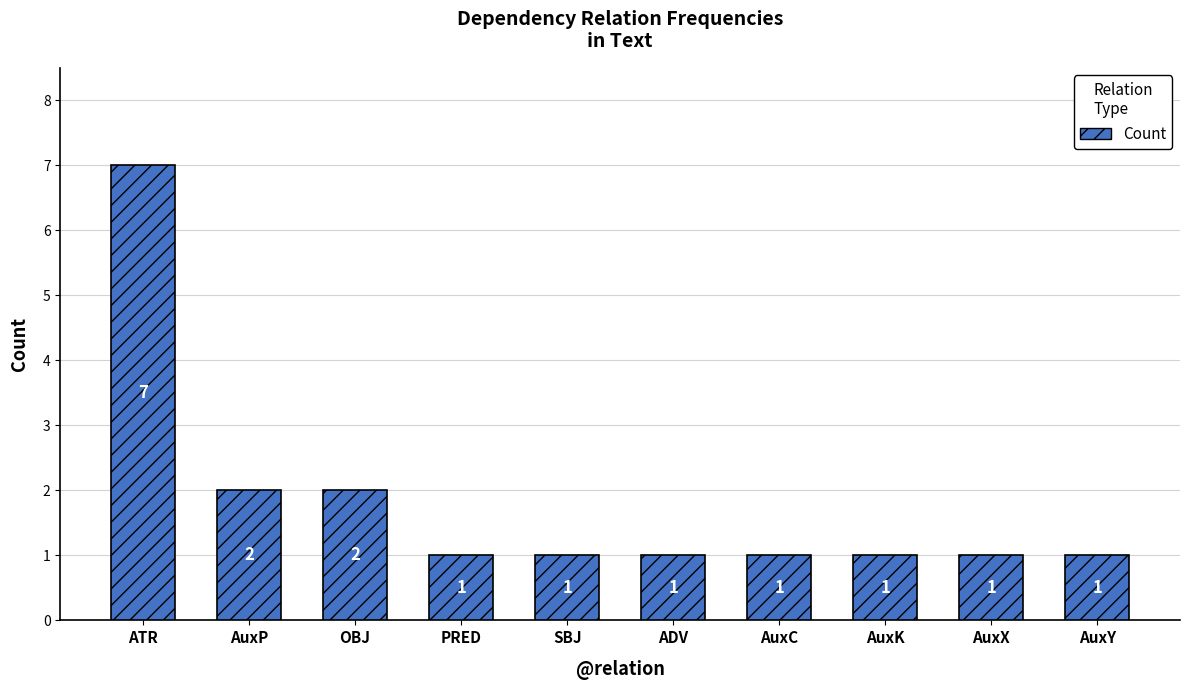

What is the change in value from OBJ to ADV?

-1